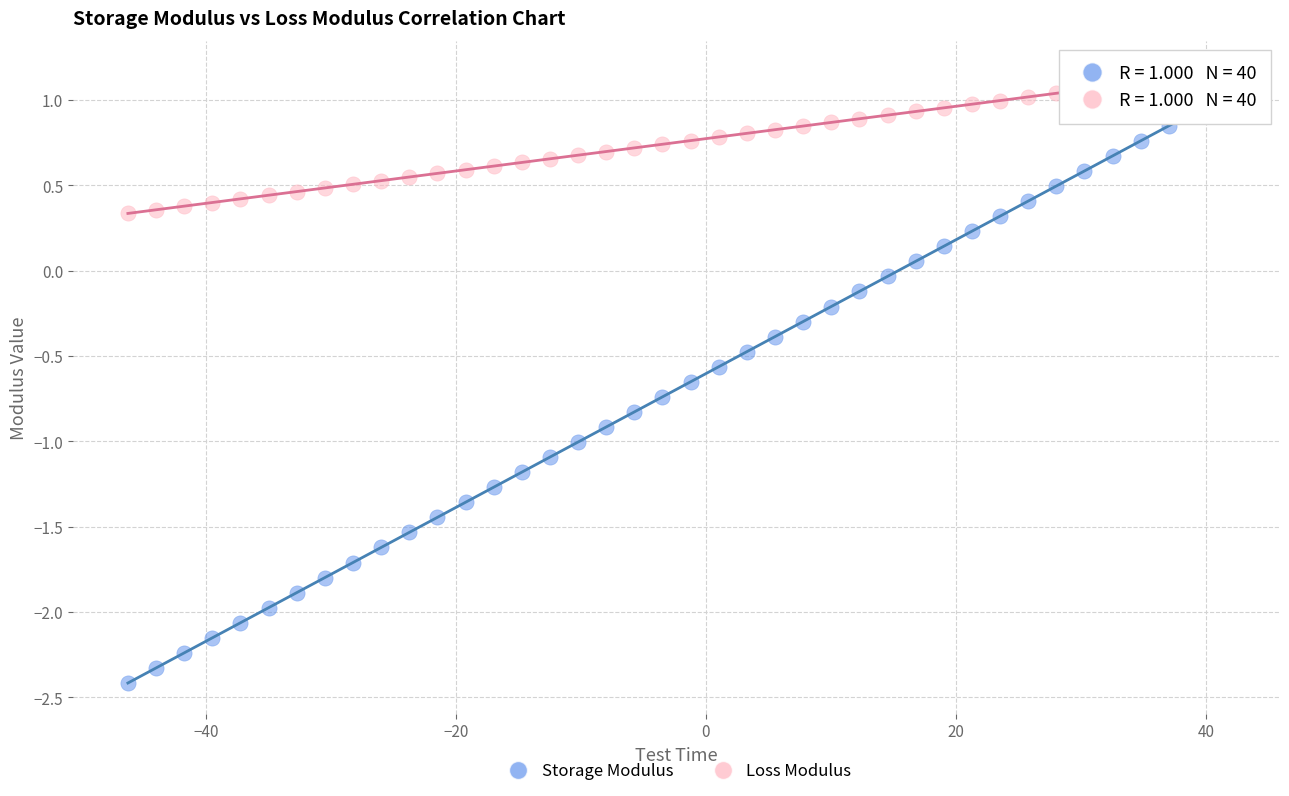

Which series contains the lowest Y value?

Storage Modulus